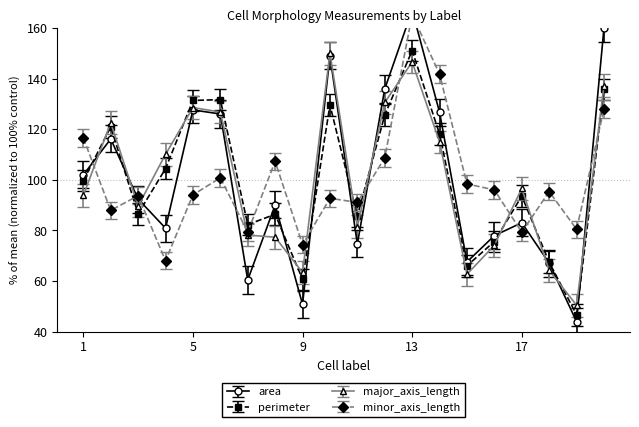

What is the total value across all series at 1?

412.2